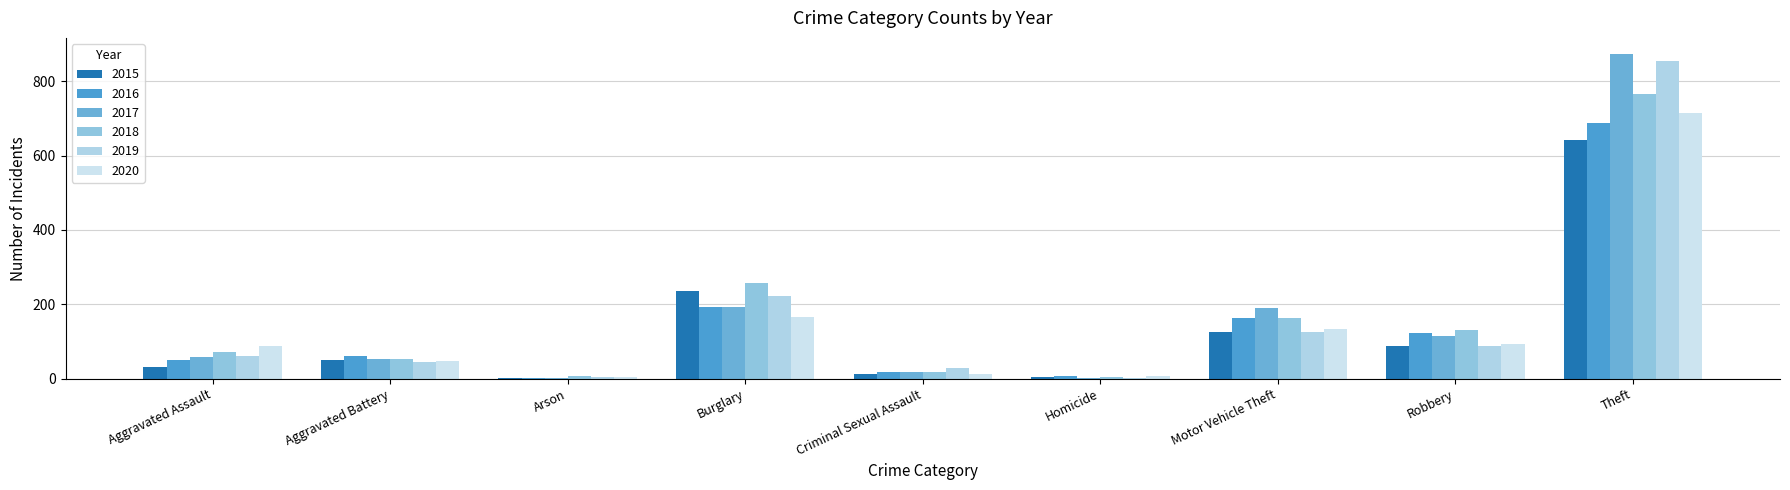

Are the bars grouped side by side (vs. stacked)?

Yes